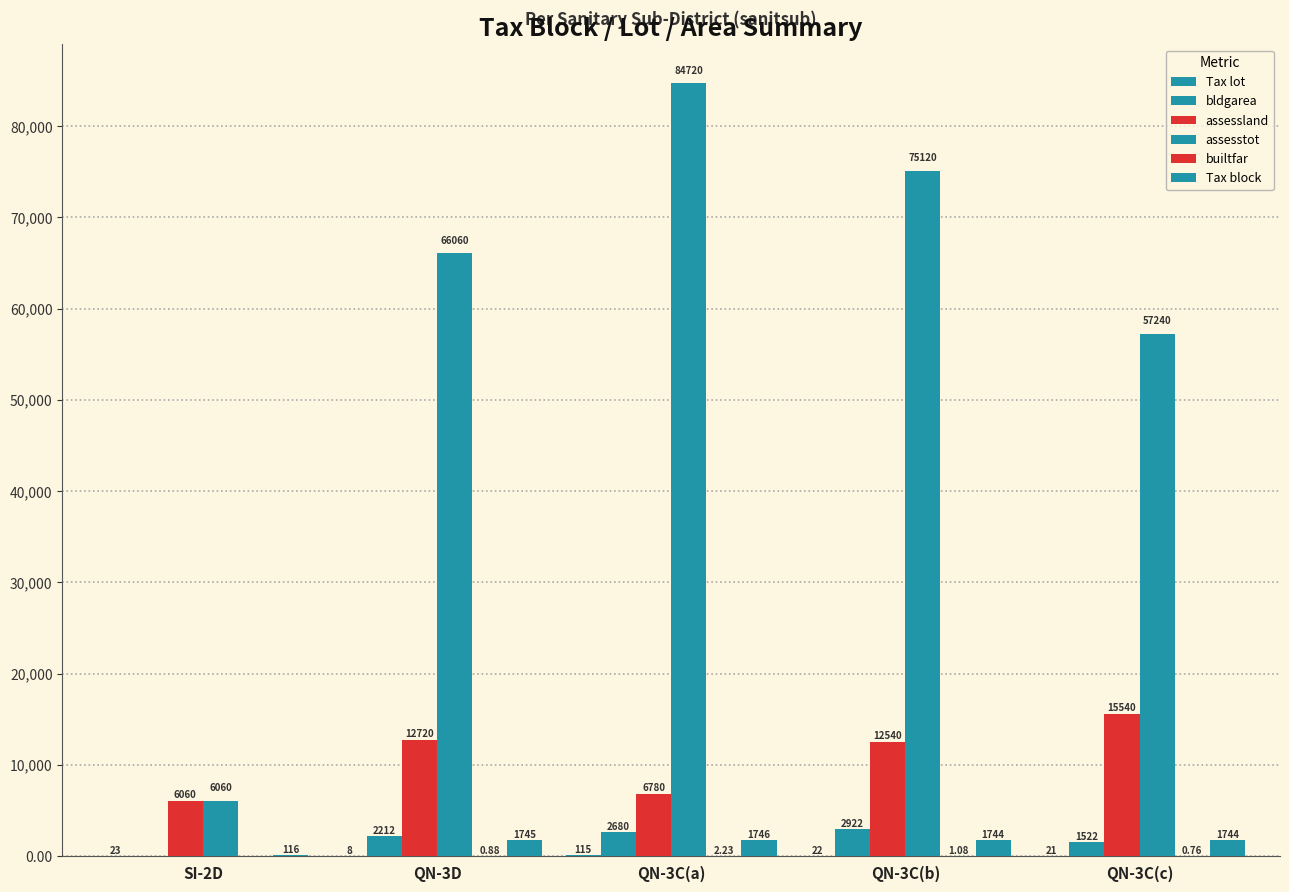

What is the label of the 3rd bar from the left?

QN-3C(a)